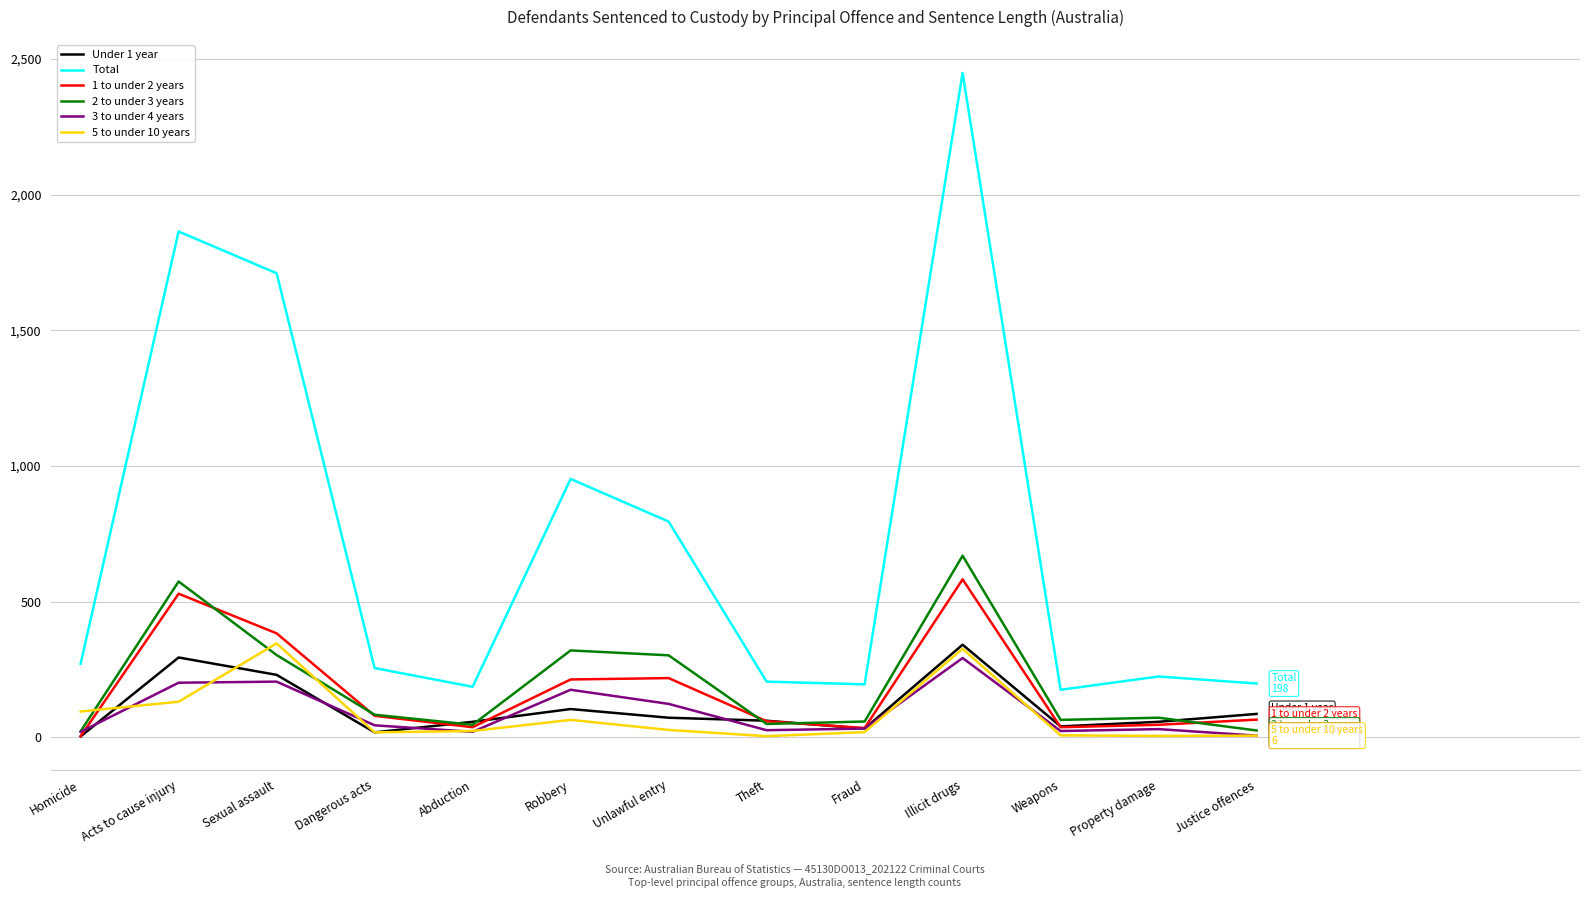

How many lines are shown in the chart?

6